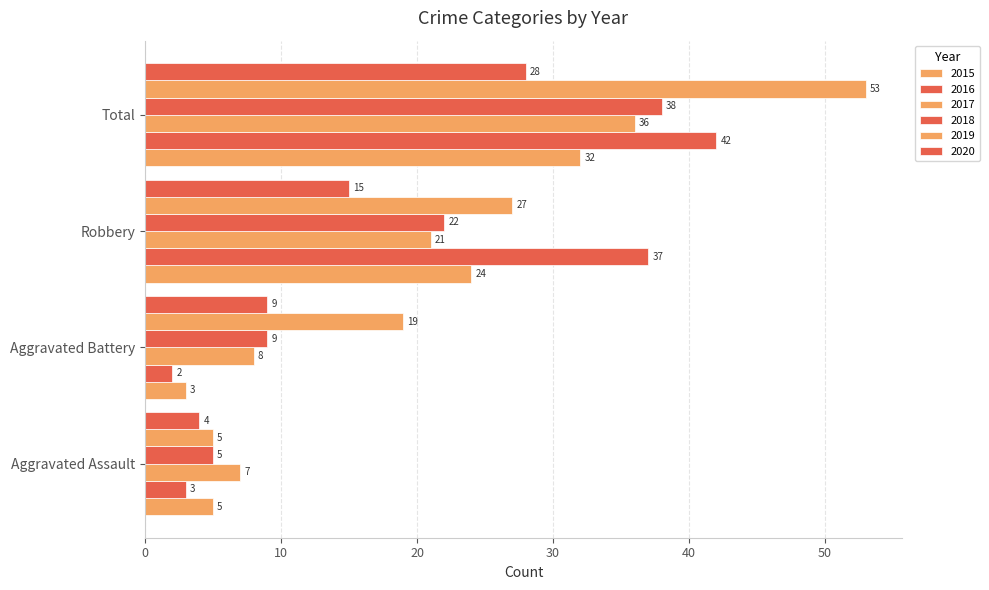

What is the minimum value shown in the chart?

2